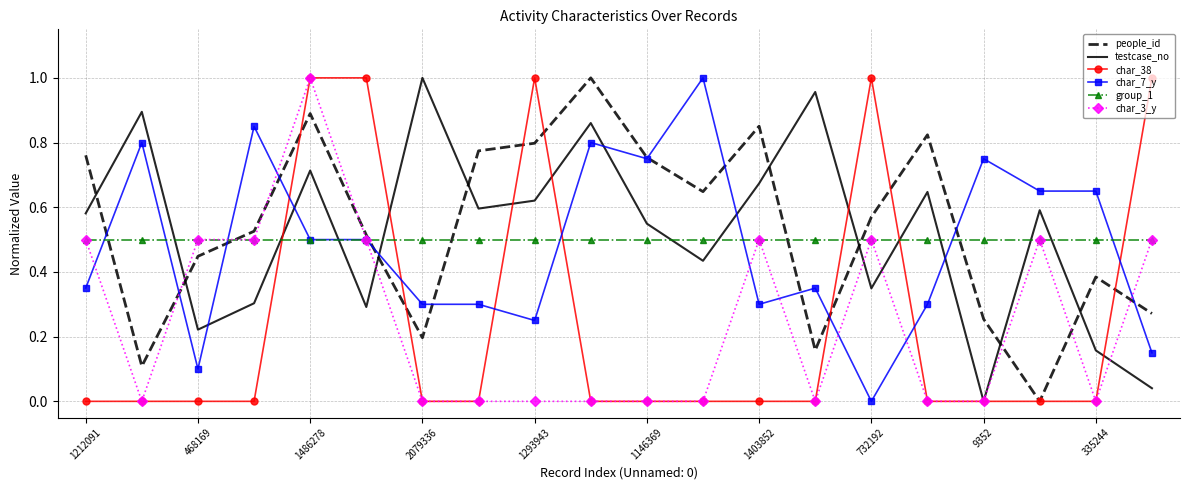

In people_id, how many points are lower than both neighbors (excluding endpoints)?

5